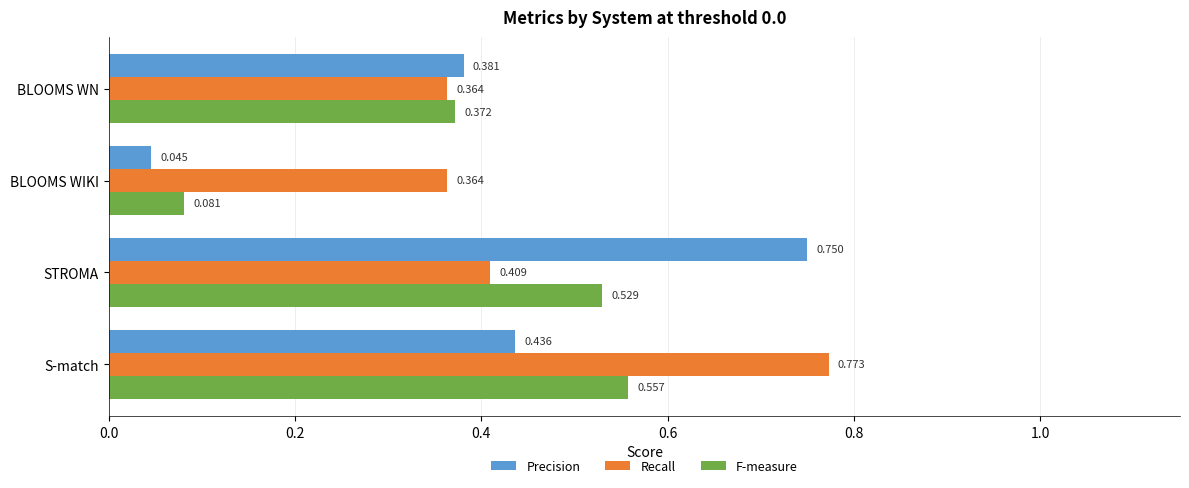

Rank the series by their maximum value, from lowest to highest.

F-measure, Precision, Recall